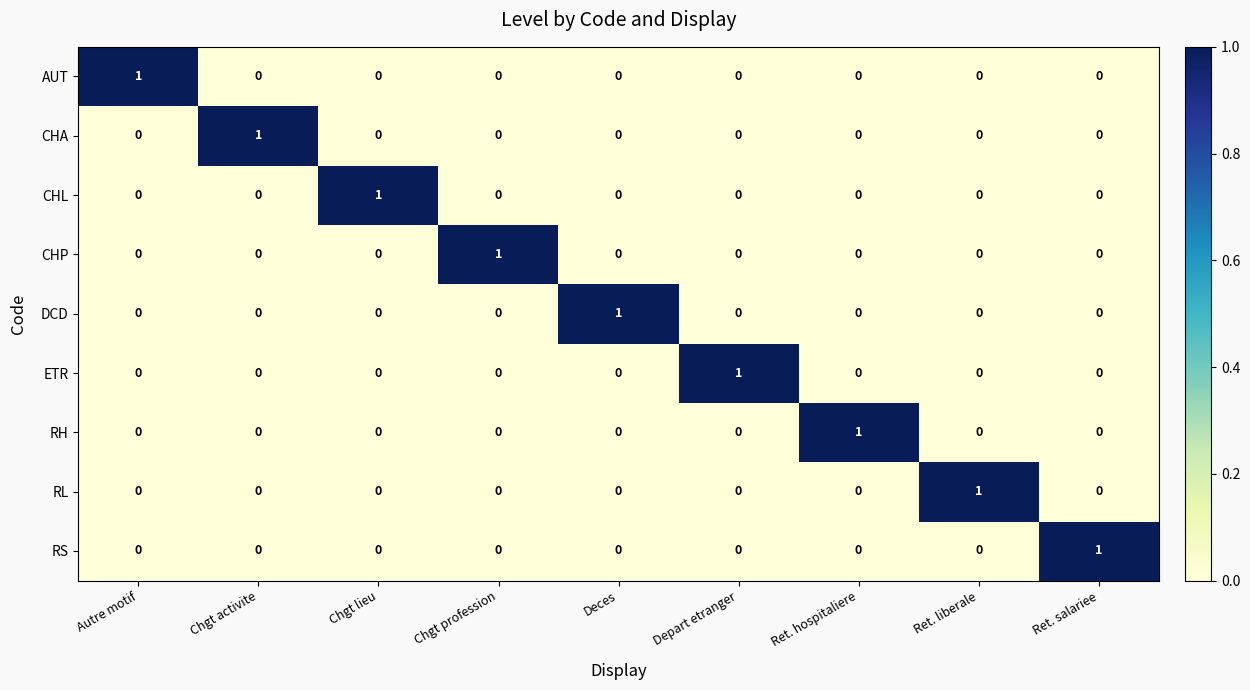

The value of AUT at Chgt profession is 1. True or false?

False